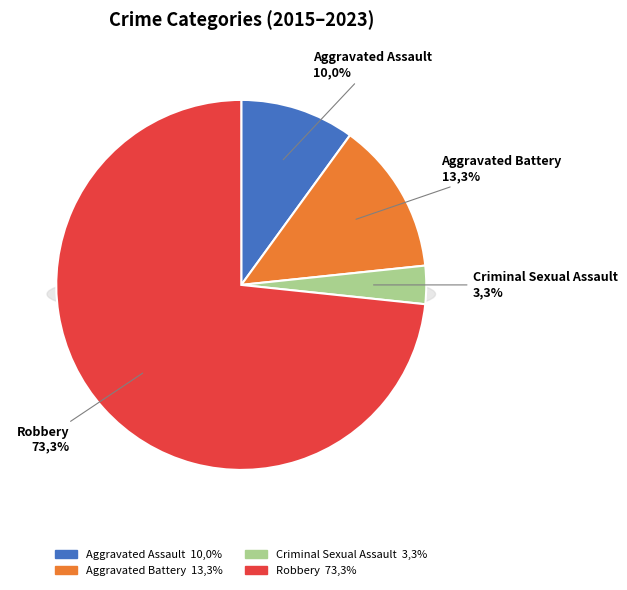

Does Robbery represent more than half of the total?

Yes